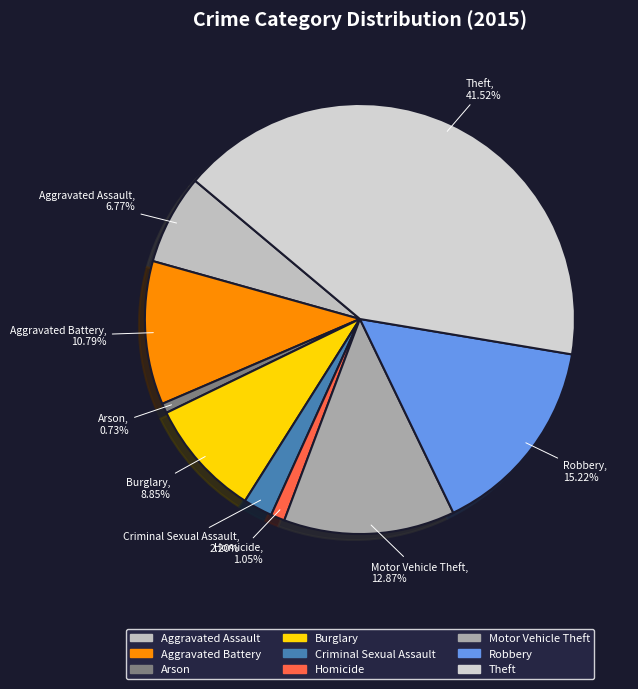

How many slices are in this pie chart?

9